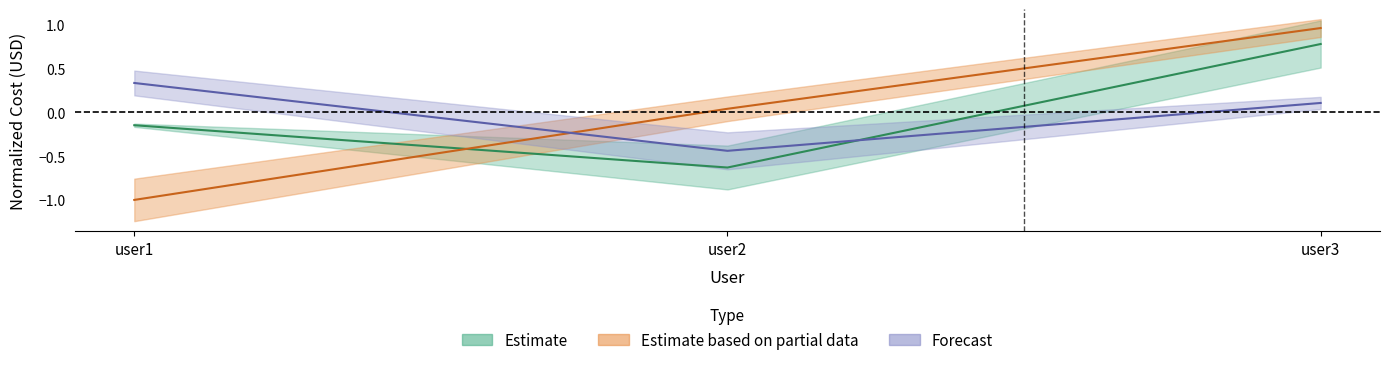

Is this an area chart (filled region under the line)?

No